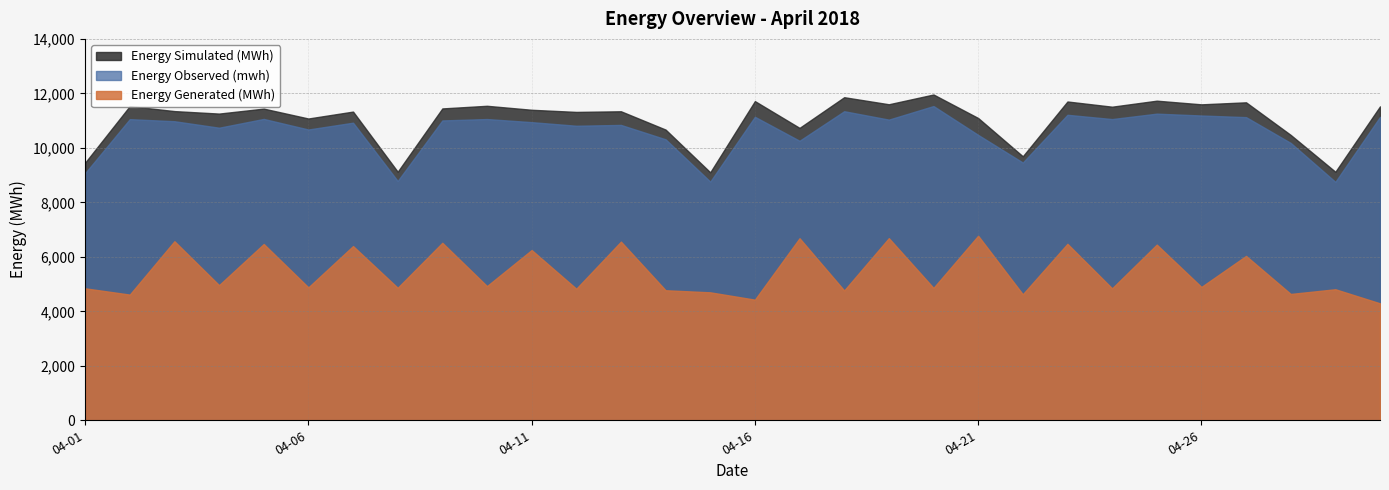

Reading left to right, extract all data points from this chart.

Energy Observed (mwh): 9072.0	11054.0	10978.0	10740.0	11062.0	10674.0	10924.0	8785.0	11007.0	11058.0	10944.0	10812.0	10842.0	10314.0	8761.0	11140.0	10260.0	11345.0	11037.0	11535.0	10476.0	9461.0	11214.0	11057.0	11256.0	11188.0	11128.0	10181.0	8752.0	11137.0
Energy Simulated (MWh): 9457.3	11532.8	11349.4	11257.9	11440.7	11077.5	11331.2	9124.5	11447.2	11544.0	11397.9	11319.2	11342.6	10670.3	9102.1	11716.0	10732.8	11859.2	11600.1	11958.6	11095.8	9690.6	11701.9	11510.9	11731.7	11597.4	11671.4	10474.3	9122.6	11522.7
Energy Generated (MWh): 4843.5	4613.8	6572.8	4960.1	6470.6	4878.8	6394.4	4863.5	6515.2	4925.5	6248.6	4828.8	6557.9	4773.3	4696.6	4427.9	6682.4	4764.9	6685.1	4858.8	6773.4	4624.5	6477.1	4842.1	6448.3	4894.3	6033.2	4637.2	4809.3	4292.8